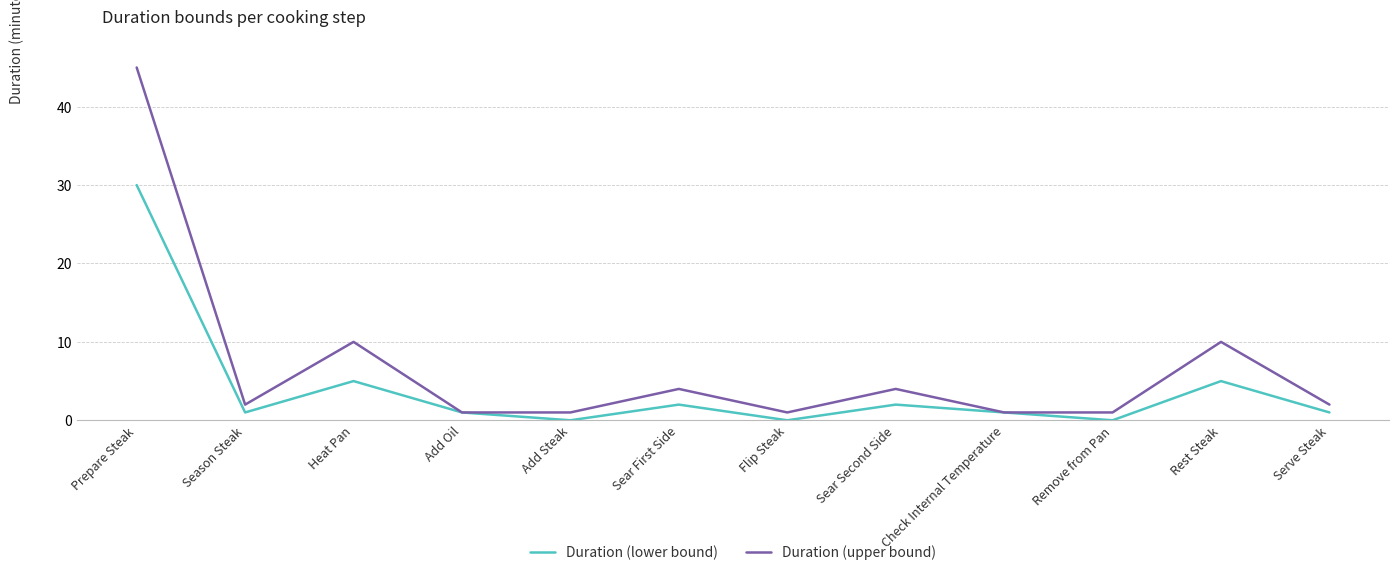

What is the spread (max minus min) of values at Rest Steak?

5